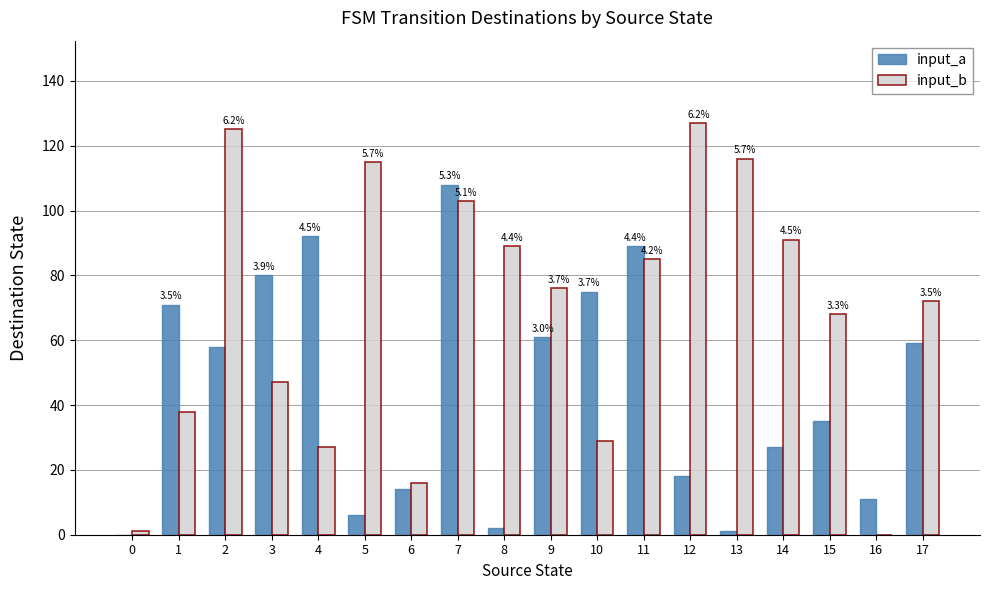

What is the total value across all series at 15?

103